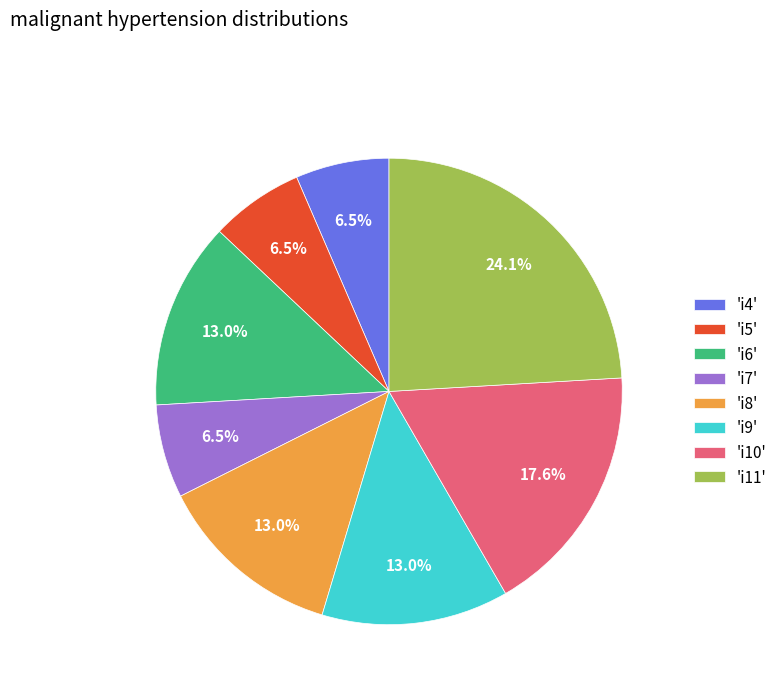

Which has a higher value, 'i5' or 'i10'?

'i10'